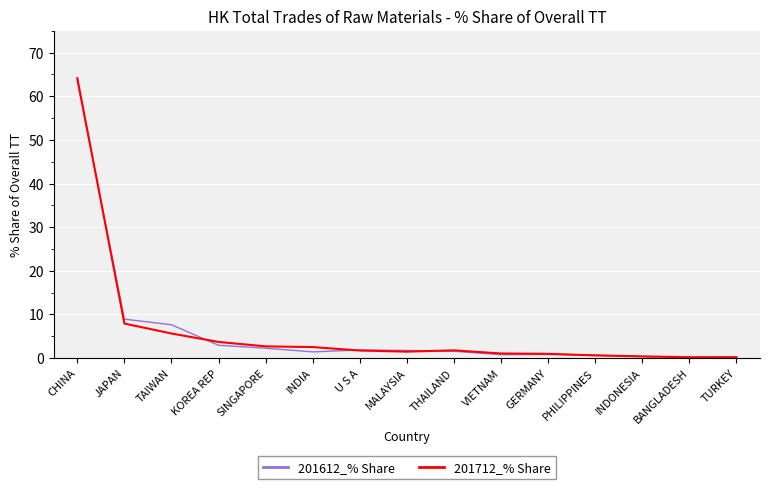

Where do 201712_% Share and 201612_% Share first cross each other?

CHINA and JAPAN